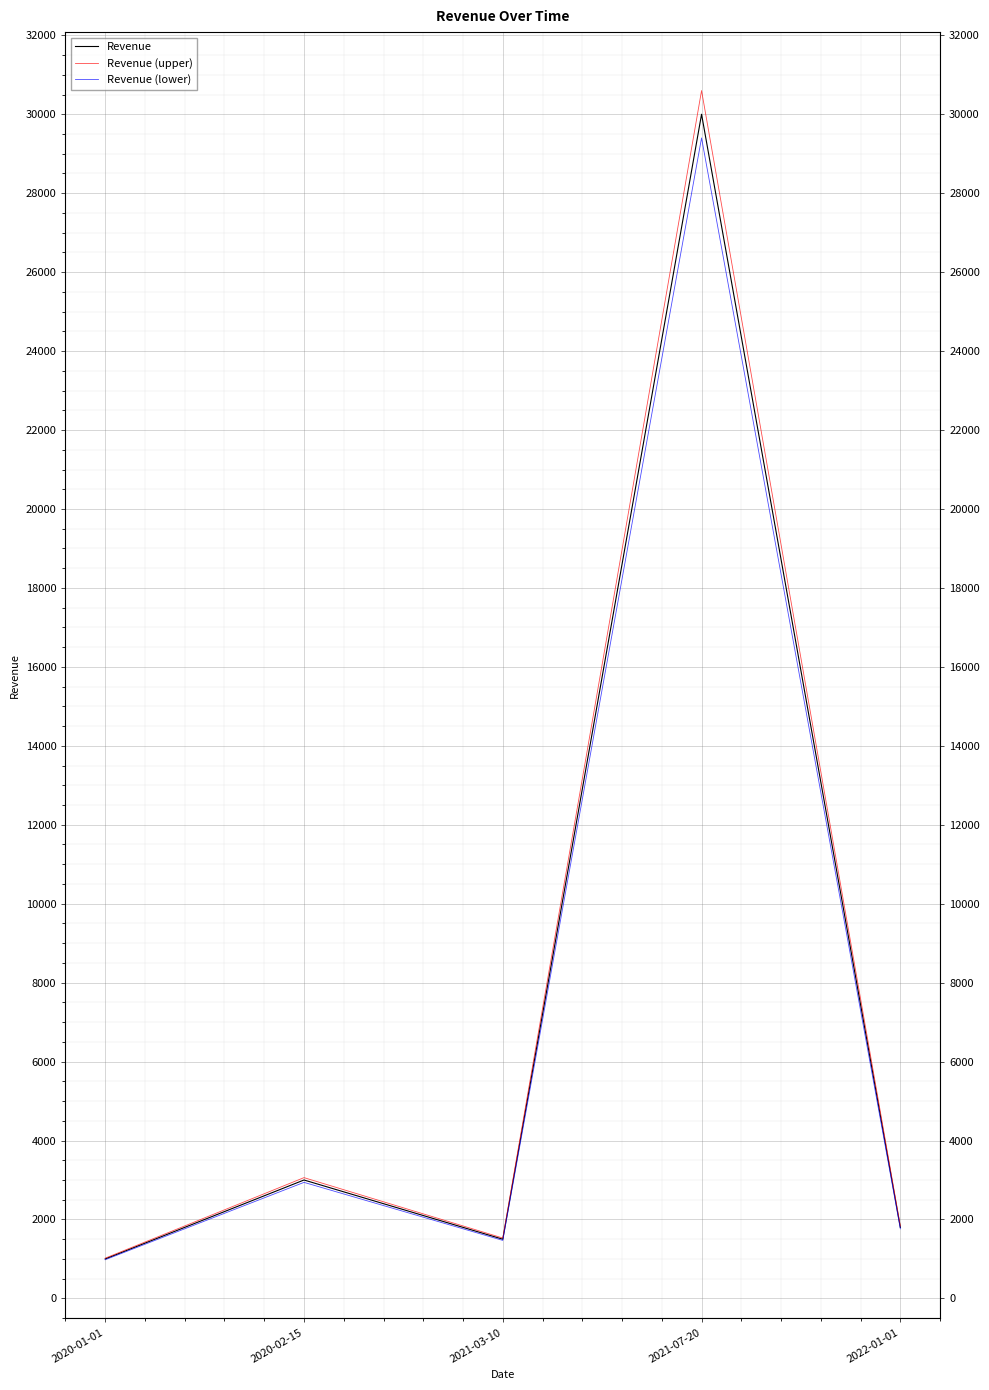

True or false: Revenue (upper) and Revenue (lower) cross at least once.

False